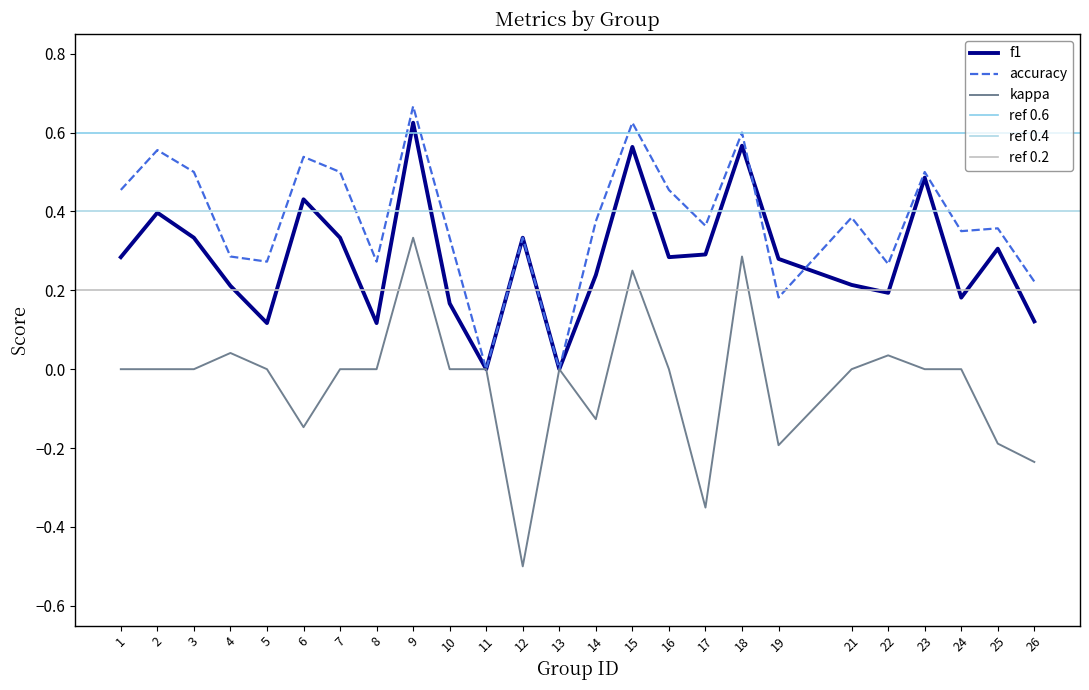

Reading left to right, list all the values displayed in this chart.

f1: 0.3	0.4	0.3	0.2	0.1	0.4	0.3	0.1	0.6	0.2	0.0	0.3	0.0	0.2	0.6	0.3	0.3	0.6	0.3	0.2	0.2	0.5	0.2	0.3	0.1
accuracy: 0.5	0.6	0.5	0.3	0.3	0.5	0.5	0.3	0.7	0.3	0.0	0.3	0.0	0.4	0.6	0.5	0.4	0.6	0.2	0.4	0.3	0.5	0.3	0.4	0.2
kappa: 0.0	0.0	0.0	0.0	0.0	-0.1	0.0	0.0	0.3	0.0	0.0	-0.5	0.0	-0.1	0.2	0.0	-0.4	0.3	-0.2	0.0	0.0	0.0	0.0	-0.2	-0.2